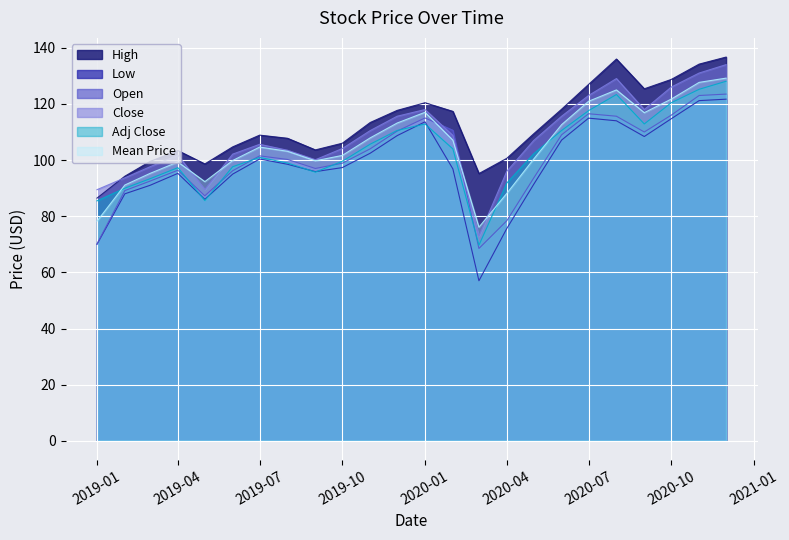

How many lines are shown in the chart?

6